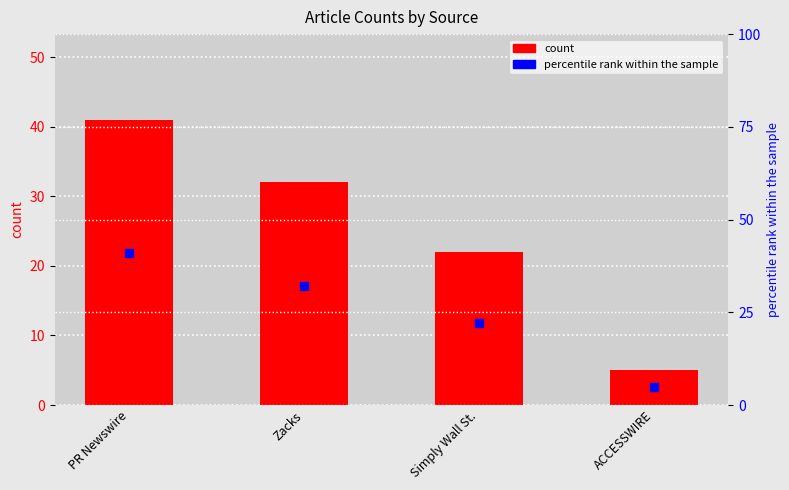

Which series reaches the minimum Y coordinate?

count